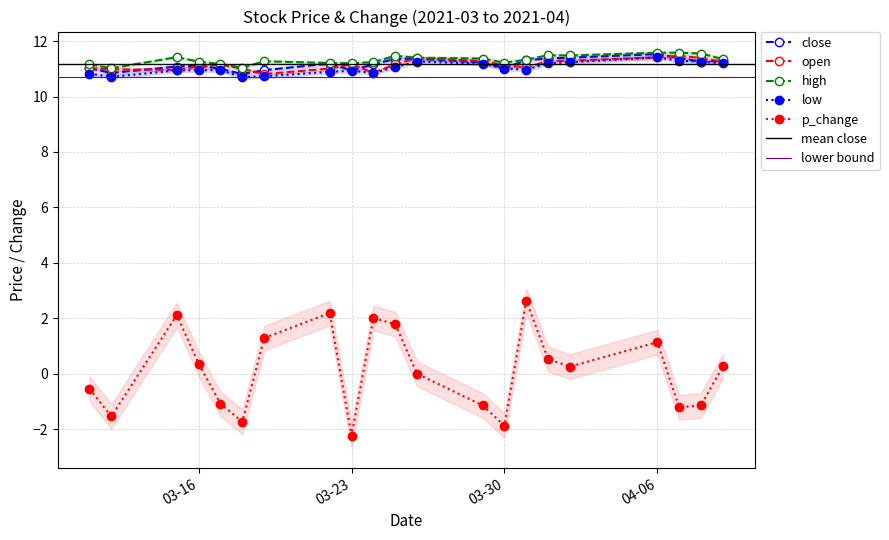

What is the spread (max minus min) of values at 2021-03-19?

10.0